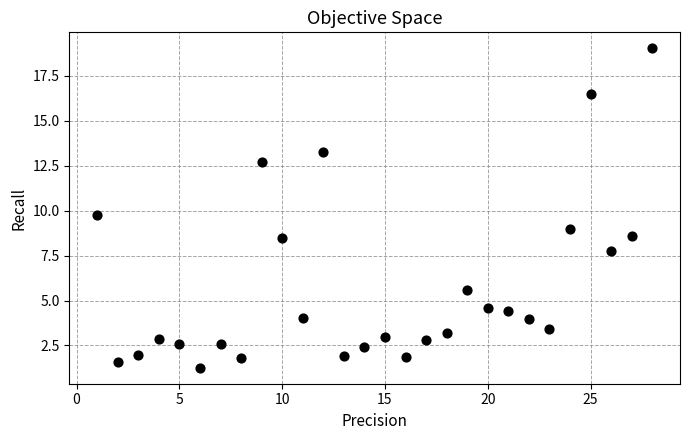

What is the range of Y values (max minus min)?

17.8